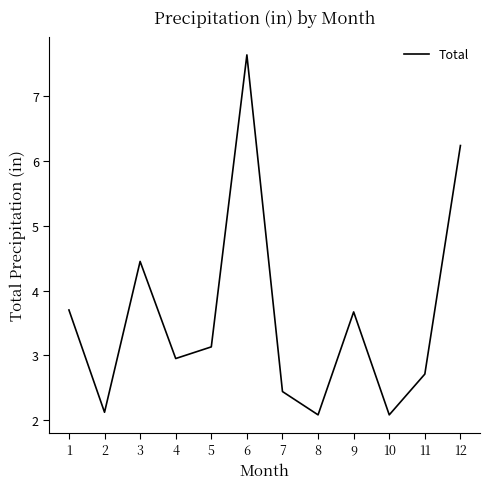

What is the change in value from 3 to 10?

-2.4